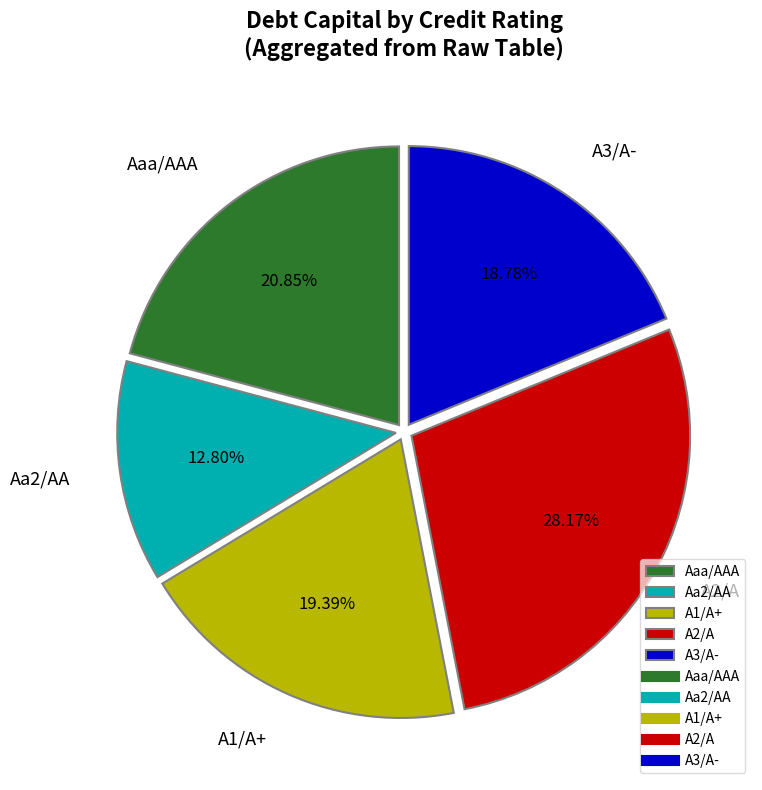

To the nearest percent, what portion does A3/A- represent?

19%